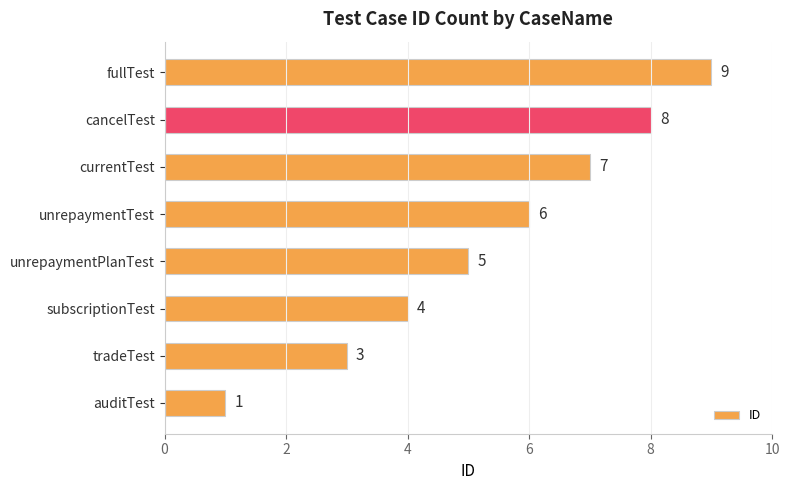

Reading bottom to top, what are all the values shown in this chart?

1	3	4	5	6	7	8	9